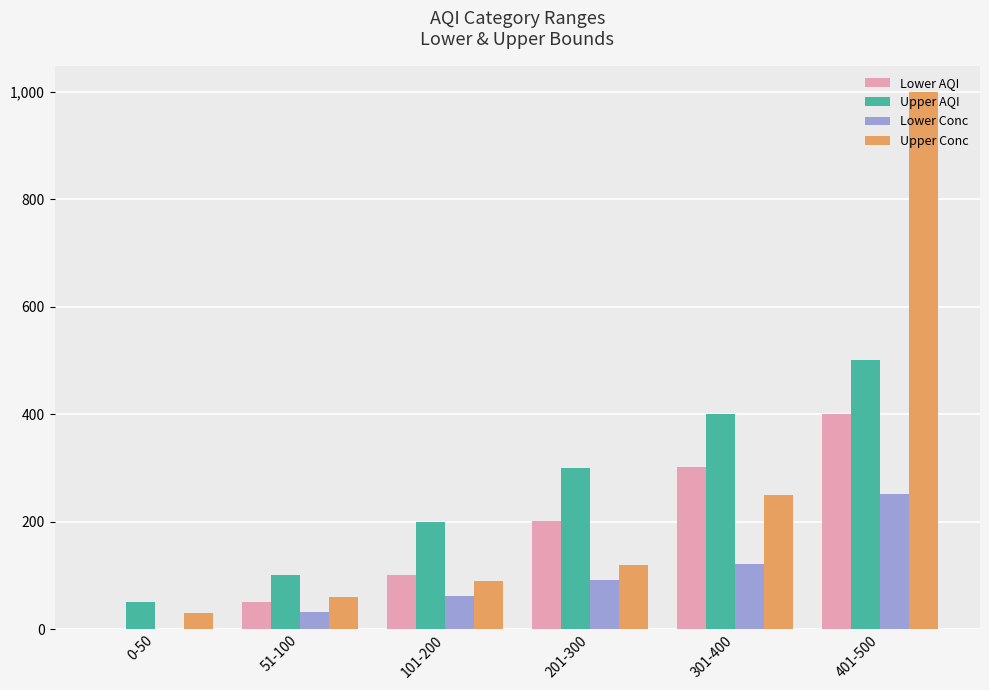

Count the number of data series in this chart.

4